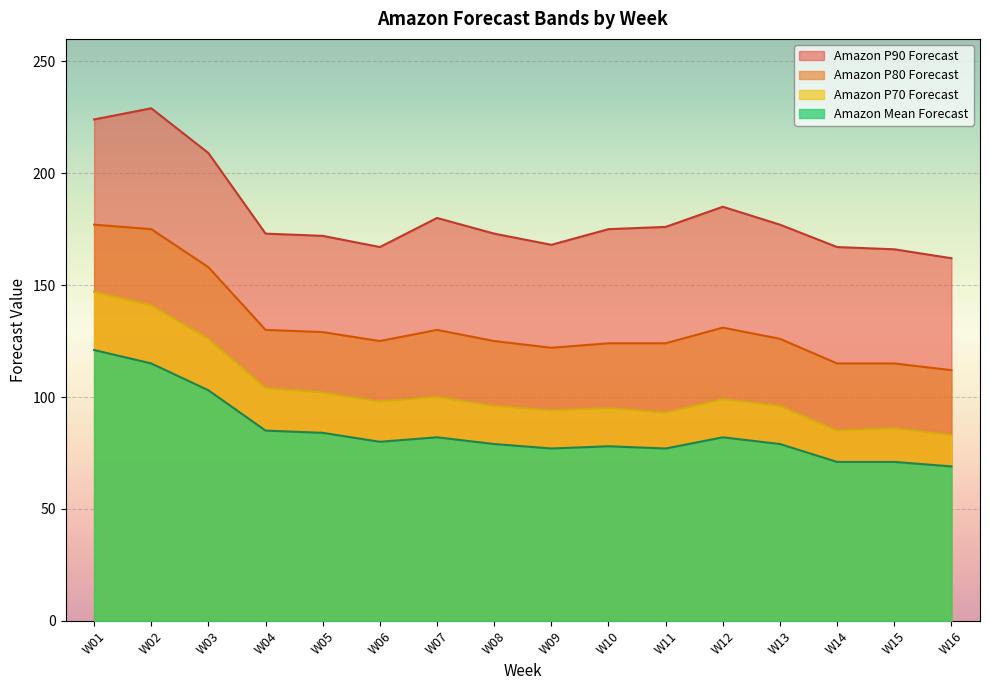

Is the value of Amazon P90 Forecast at W10 greater than the value of Amazon P80 Forecast at W05?

Yes